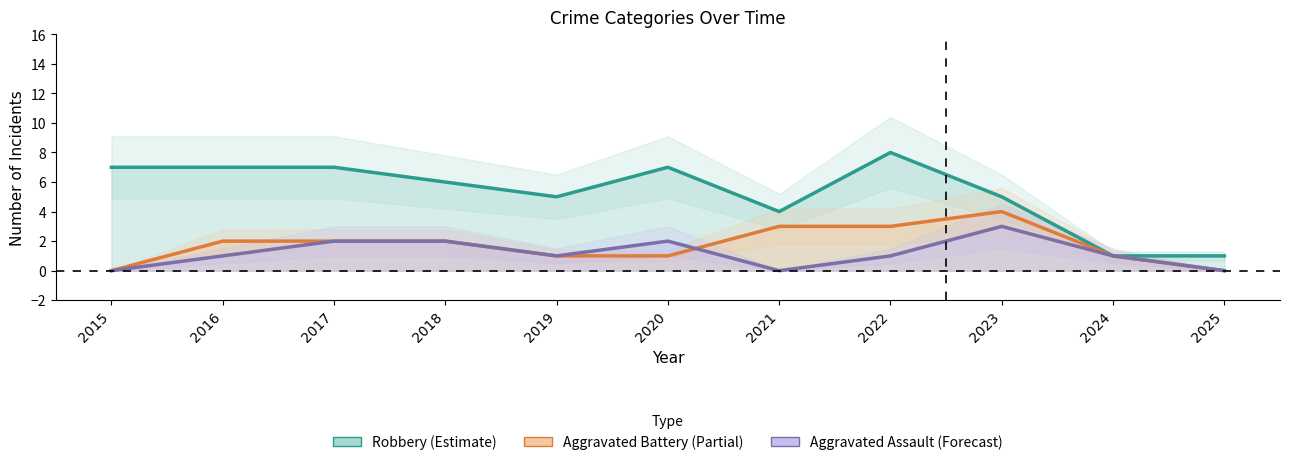

What is the value of the Aggravated Assault point at the 8th from the left?

1